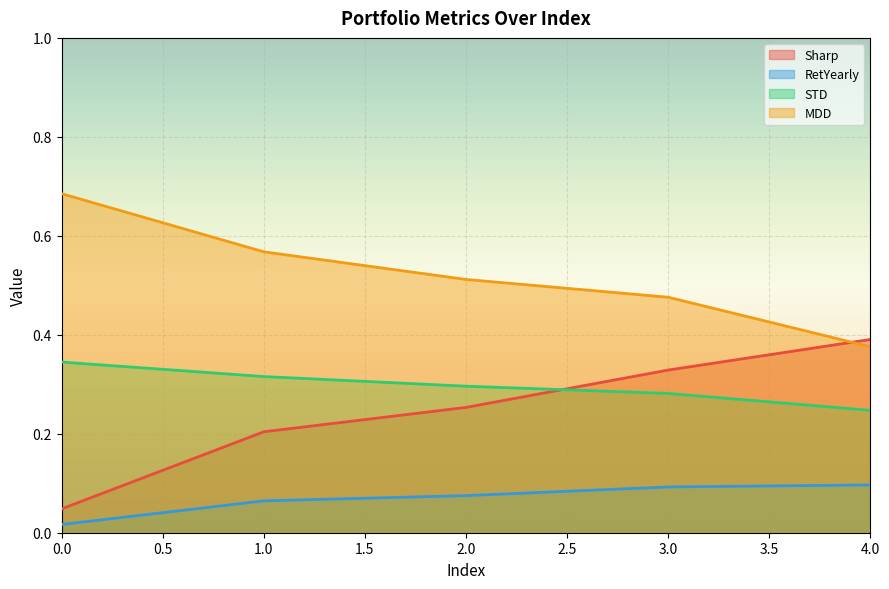

At which label is MDD closest to 0?

4.0